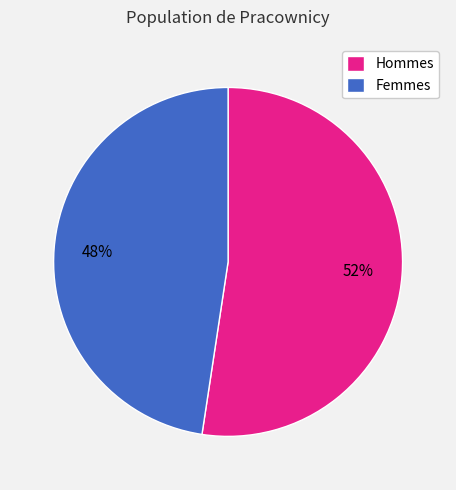

Is there a majority slice in this chart?

Yes